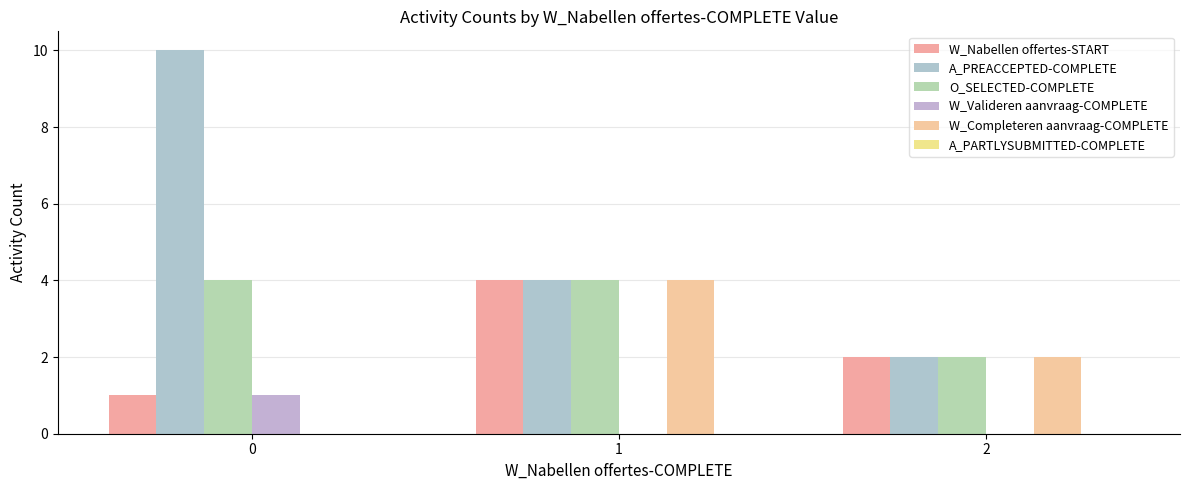

What is the sum of the O_SELECTED-COMPLETE values at 0 and 2?

6